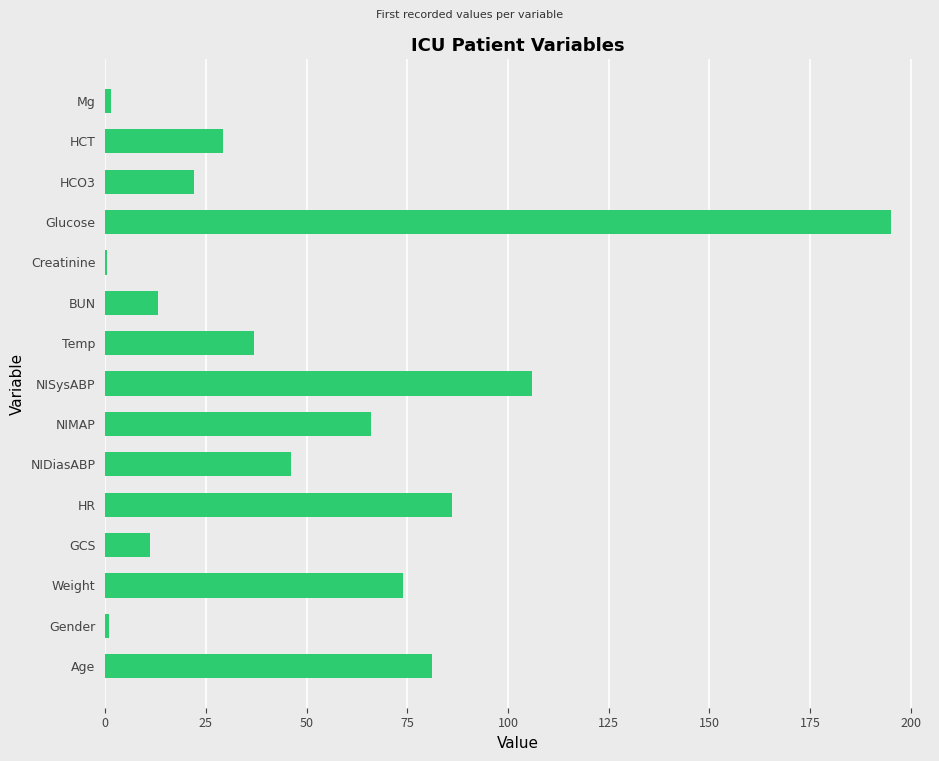

Is it true that the value at HR is 86.0?

True